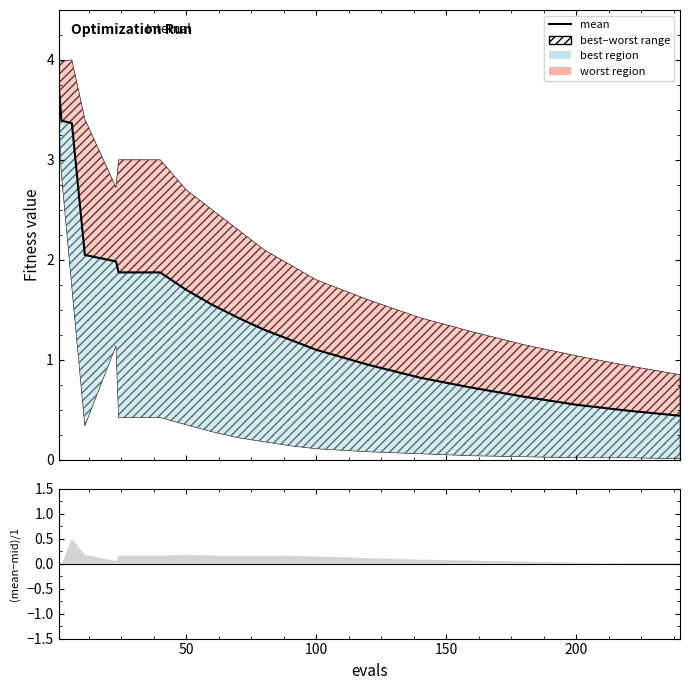

What is the smallest value displayed?

0.4